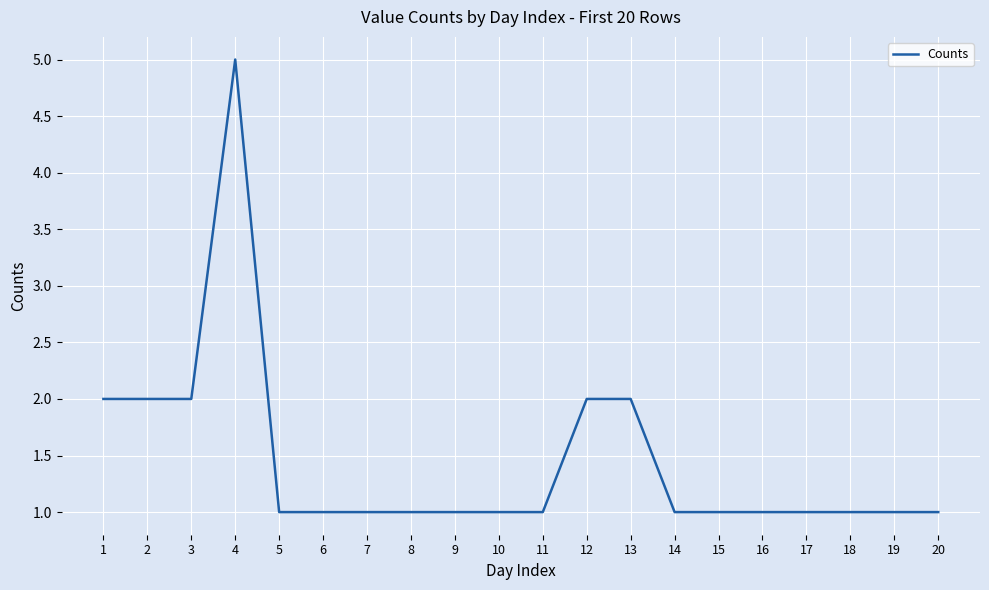

Reading left to right, transcribe all the data shown in this chart.

2	2	2	5	1	1	1	1	1	1	1	2	2	1	1	1	1	1	1	1